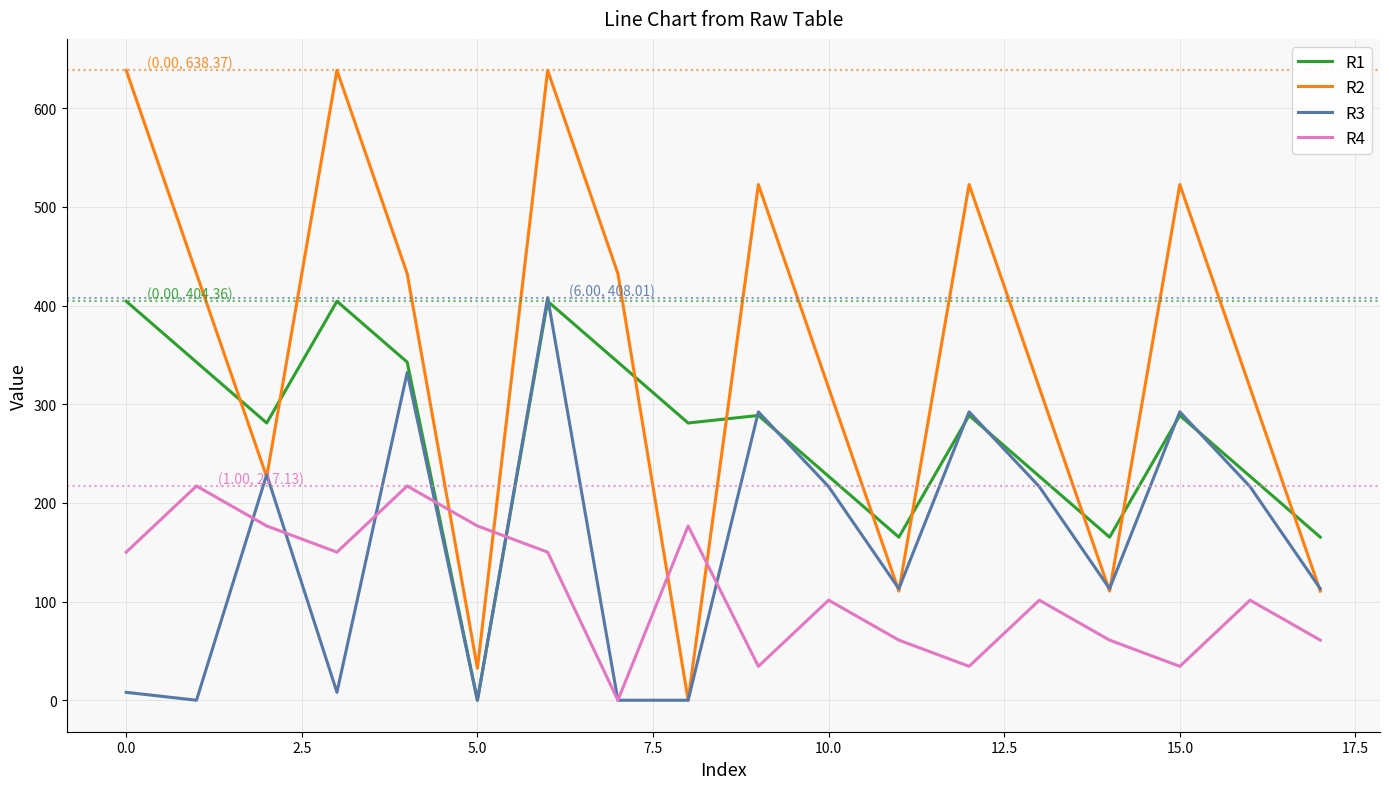

Which series has the widest spread of values?

R2